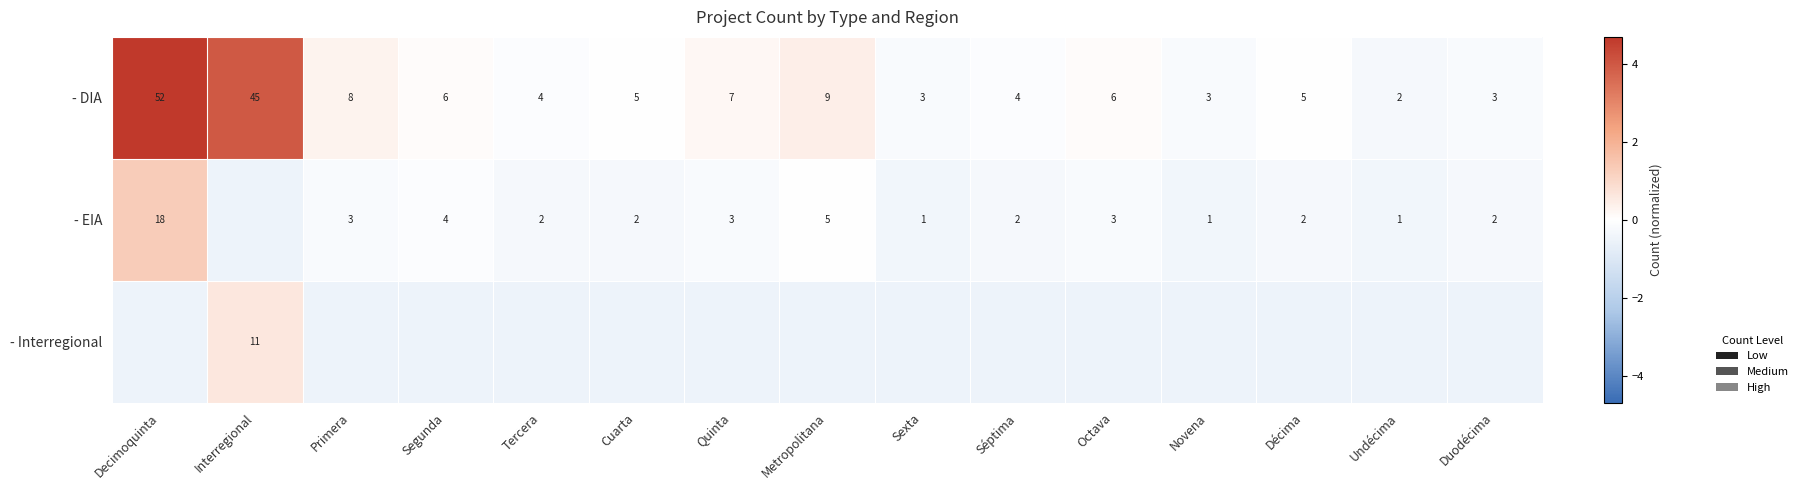

Is it true that - DIA equals -0.1 at Novena?

False